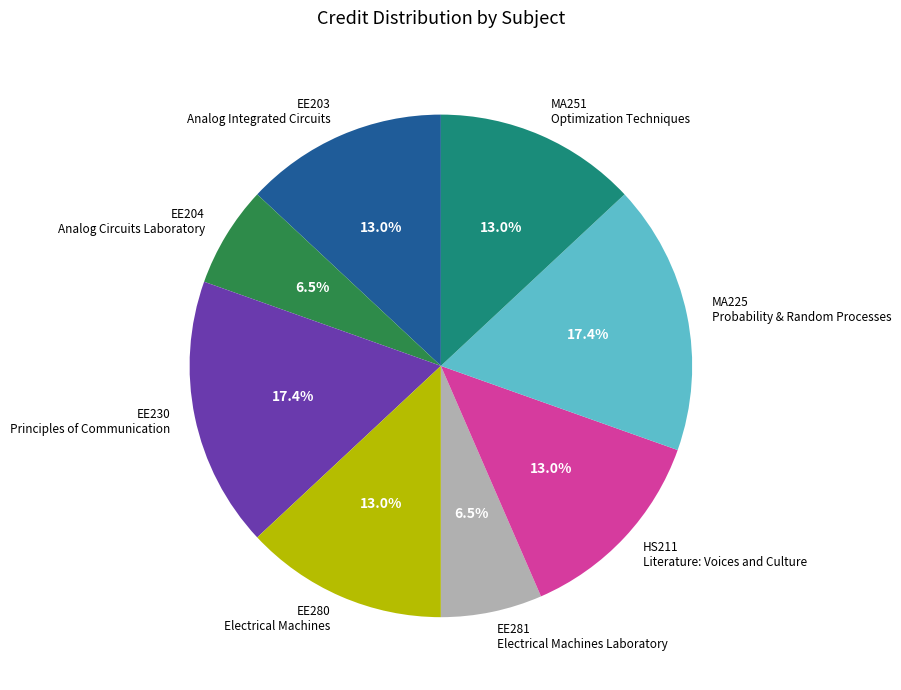

Do EE281 Electrical Machines Laboratory and HS211 Literature: Voices and Culture together represent more than half of the pie?

No